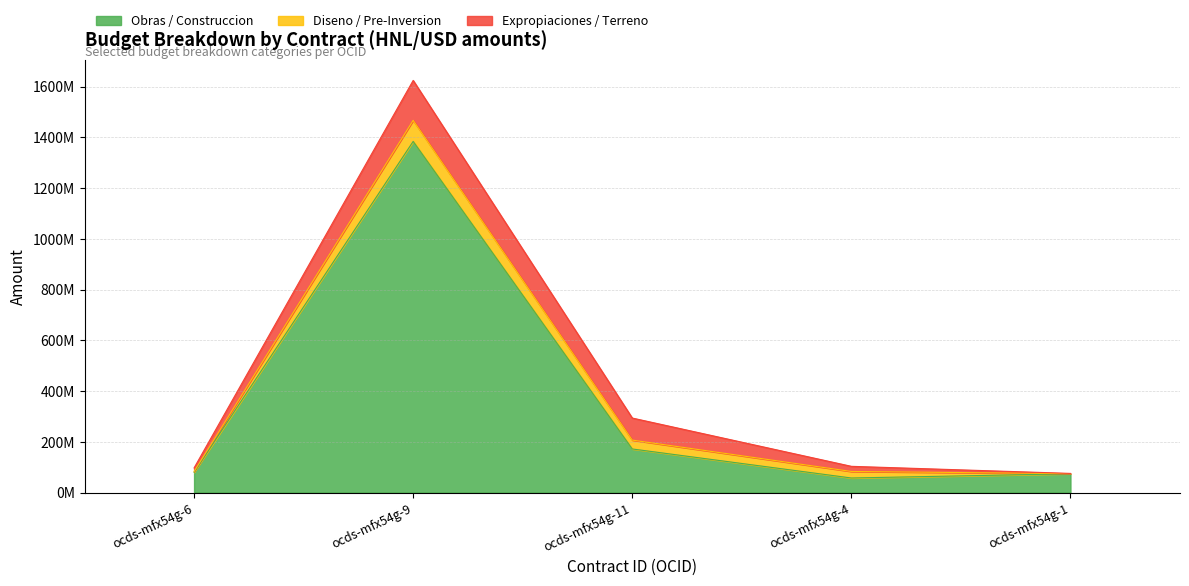

In Expropiaciones / Terreno, how many points are higher than both neighbors (excluding endpoints)?

1